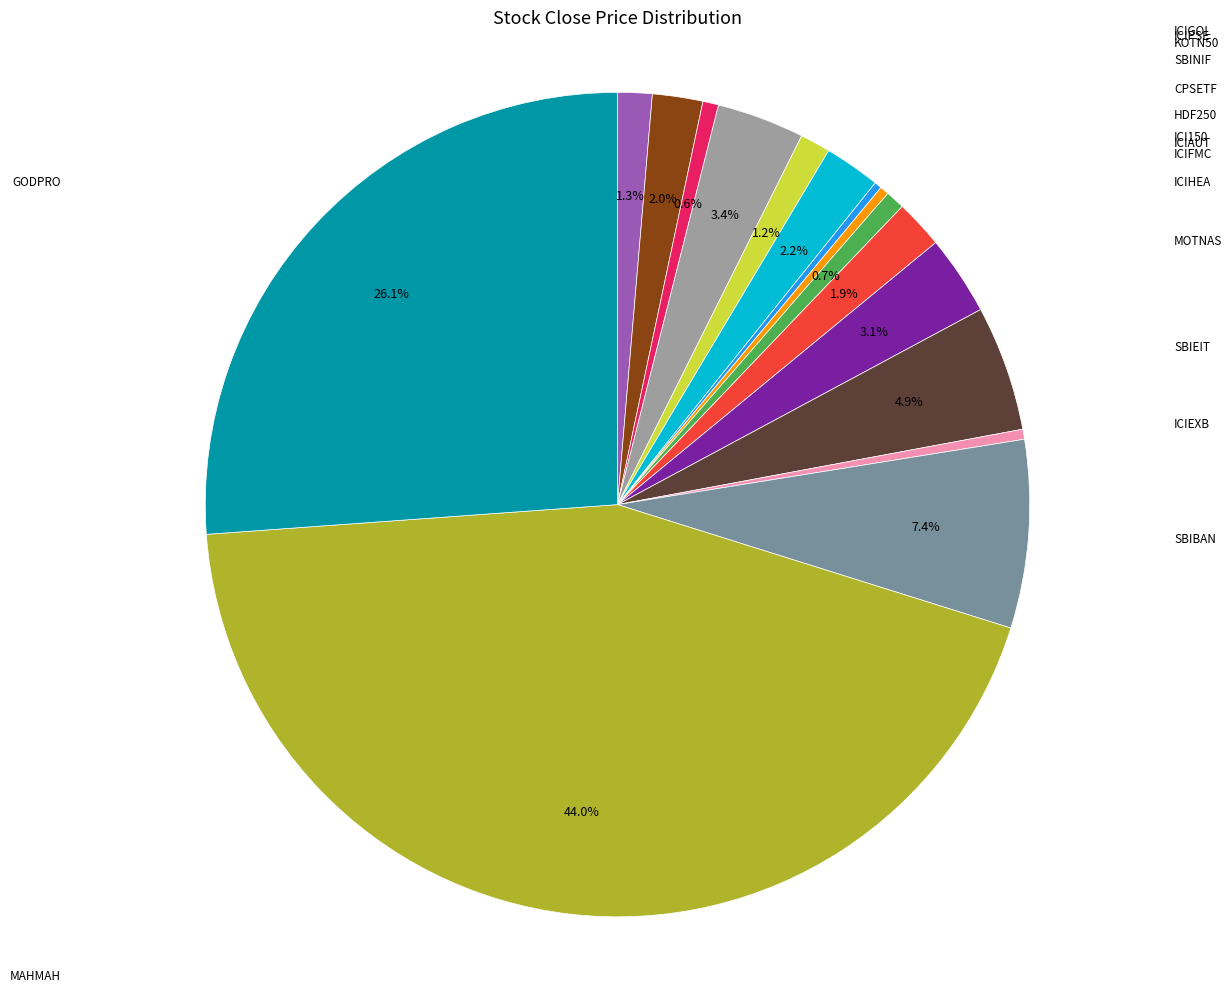

Does any single category account for the majority?

No